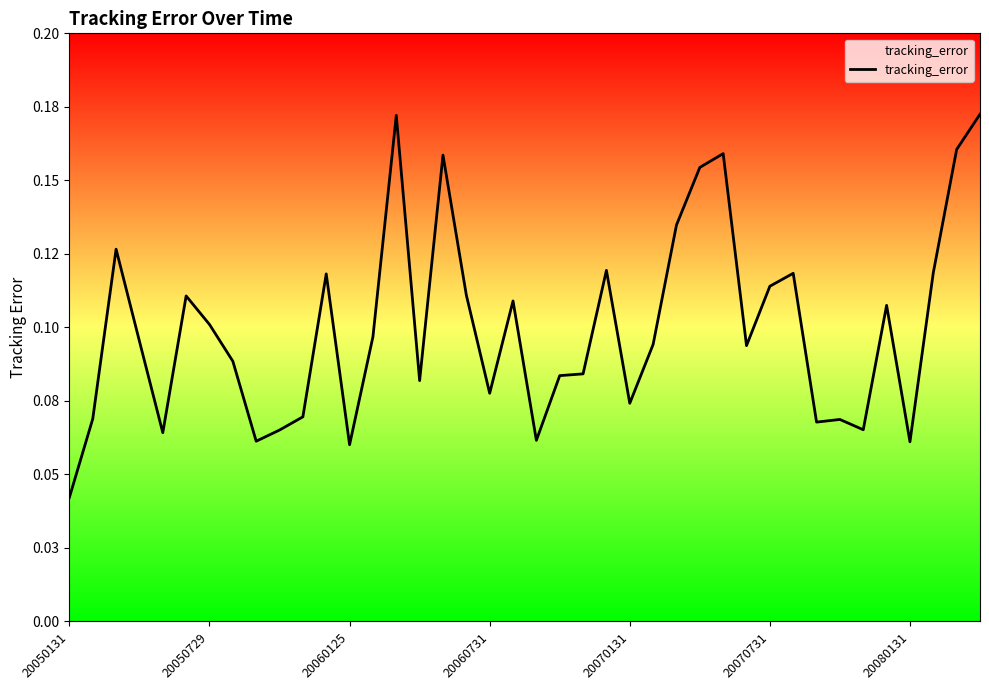

What is the approximate value at 35?

0.1